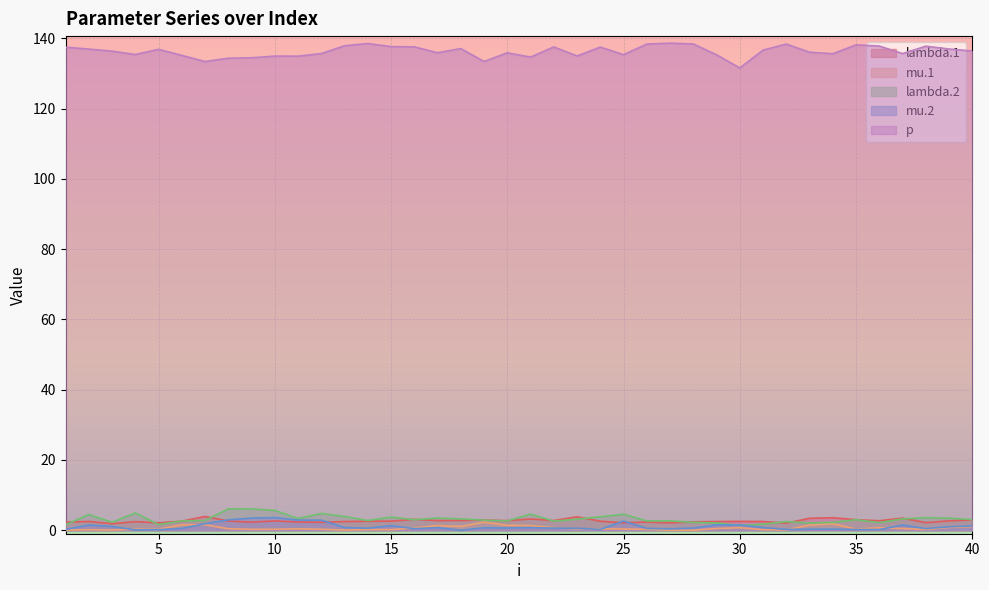

What is the total value across all series at 33?

143.3